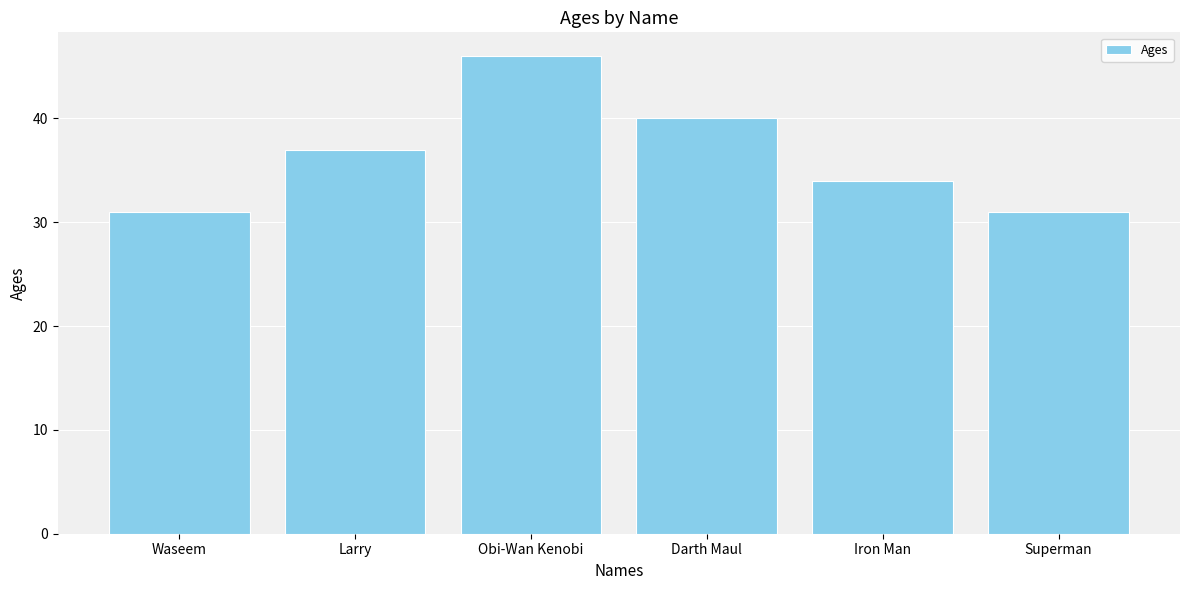

How many values are between 31 and 40?

5